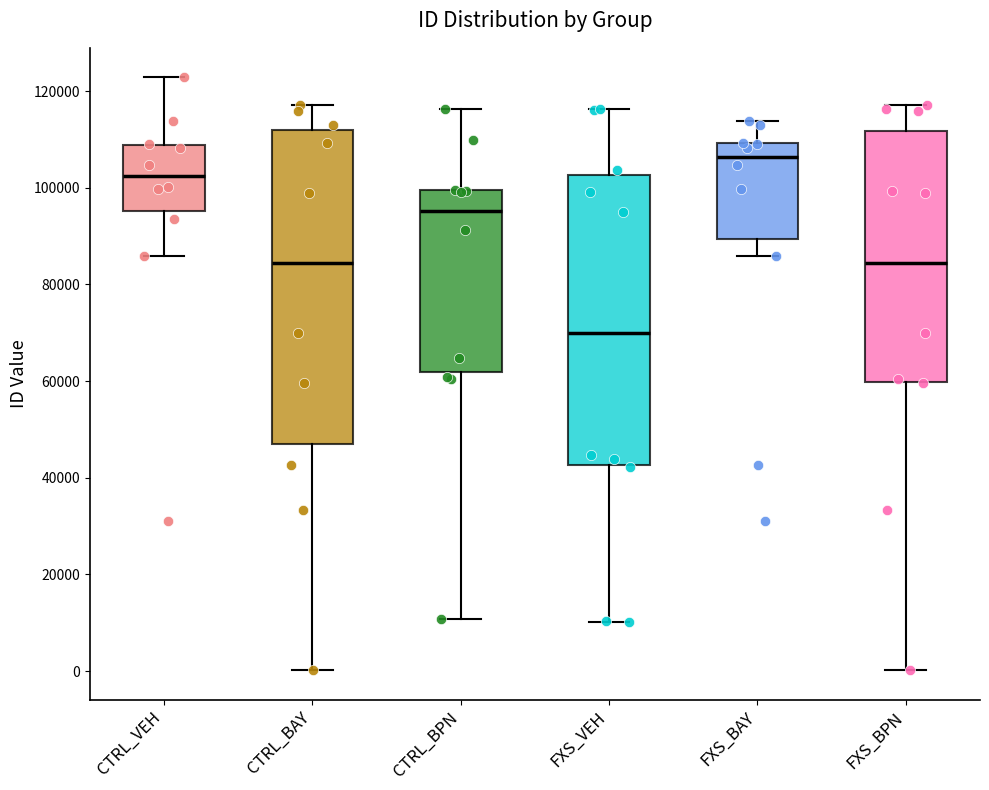

Which box's median line is the lowest?

FXS_VEH